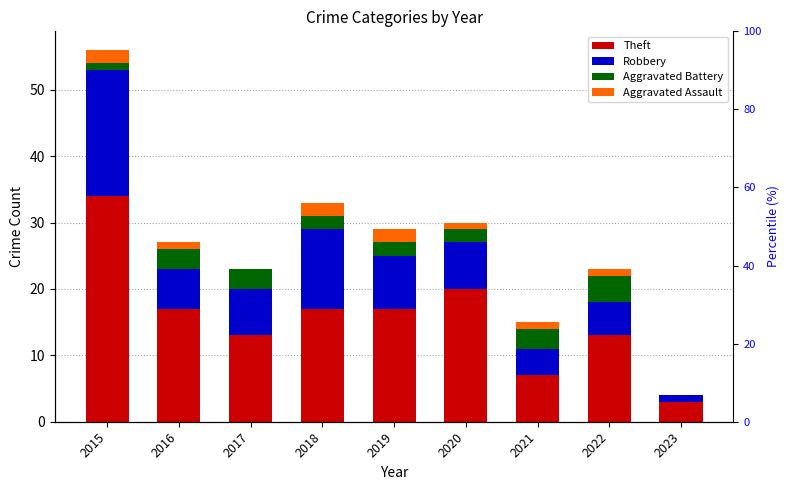

The value of Aggravated Battery at 2023 is 0. True or false?

True